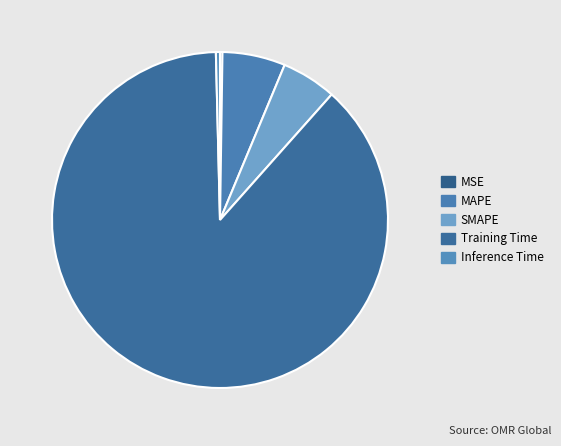

To the nearest percent, what percentage of the pie is Training Time?

88%